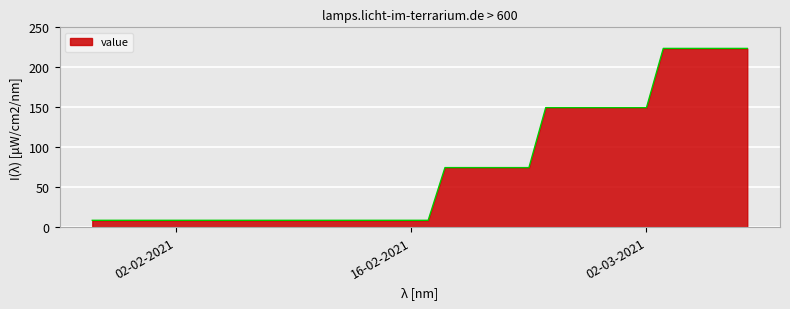

What is the maximum value shown in the chart?

223.6